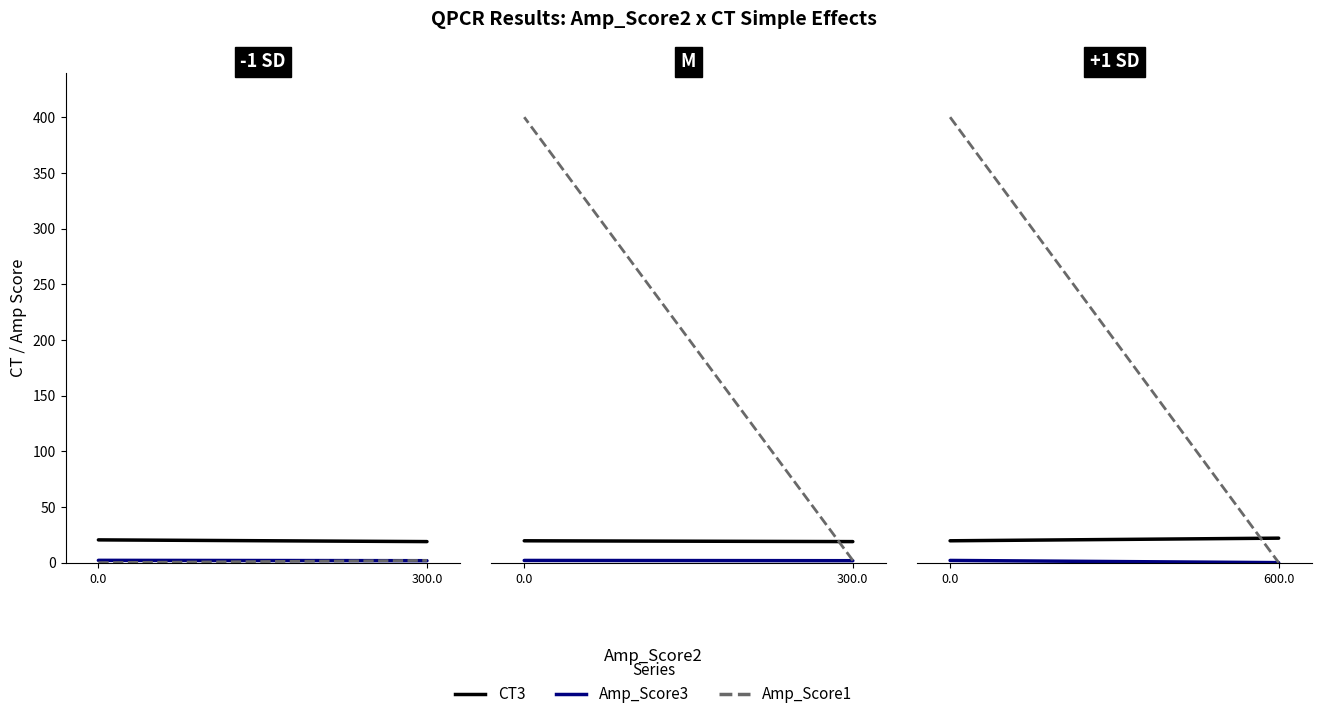

What is the sum of the Amp_Score1 values at 600.0 and 0.0?

400.0